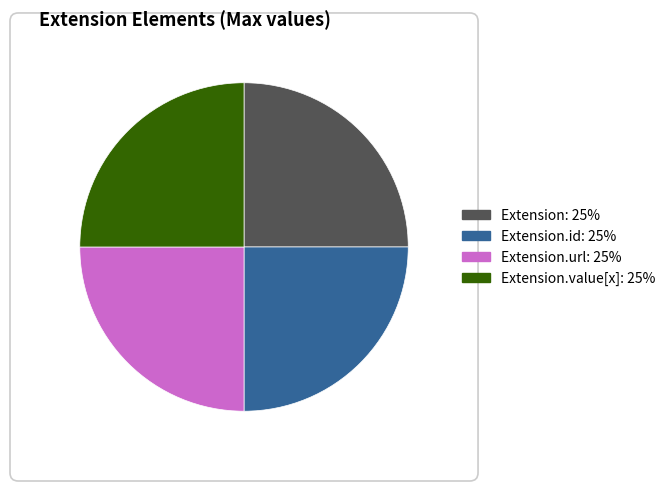

Does any single category account for the majority?

No